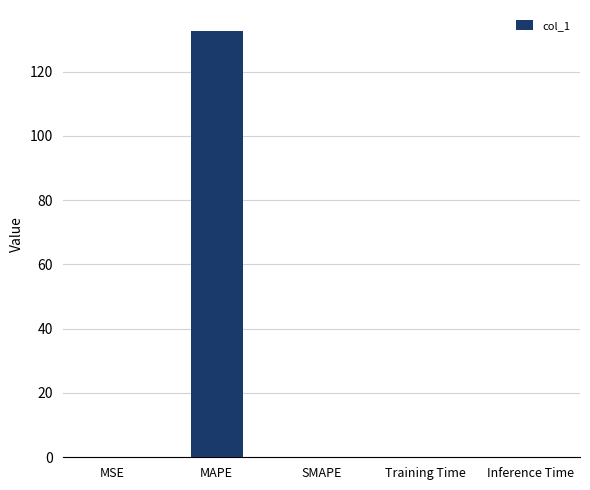

Is it true that the value at MAPE is 65.9?

False